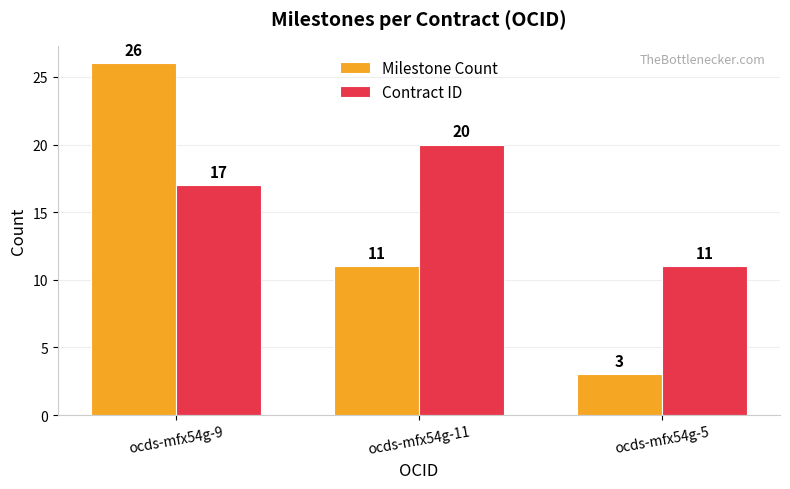

Is the value of Milestone Count at ocds-mfx54g-5 greater than the value of Contract ID at ocds-mfx54g-9?

No